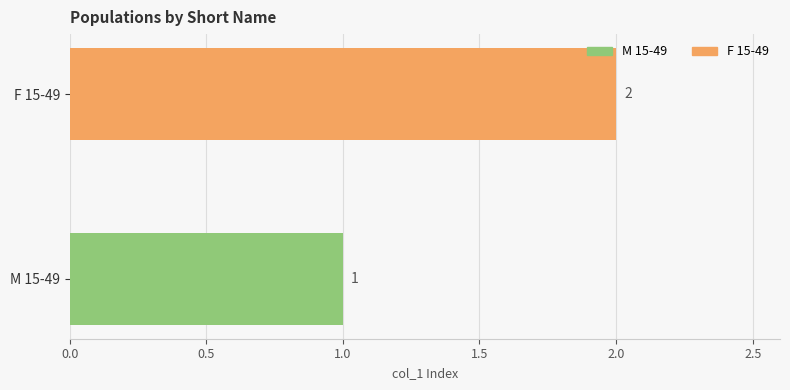

Rank the categories by value from lowest to highest.

M 15-49, F 15-49